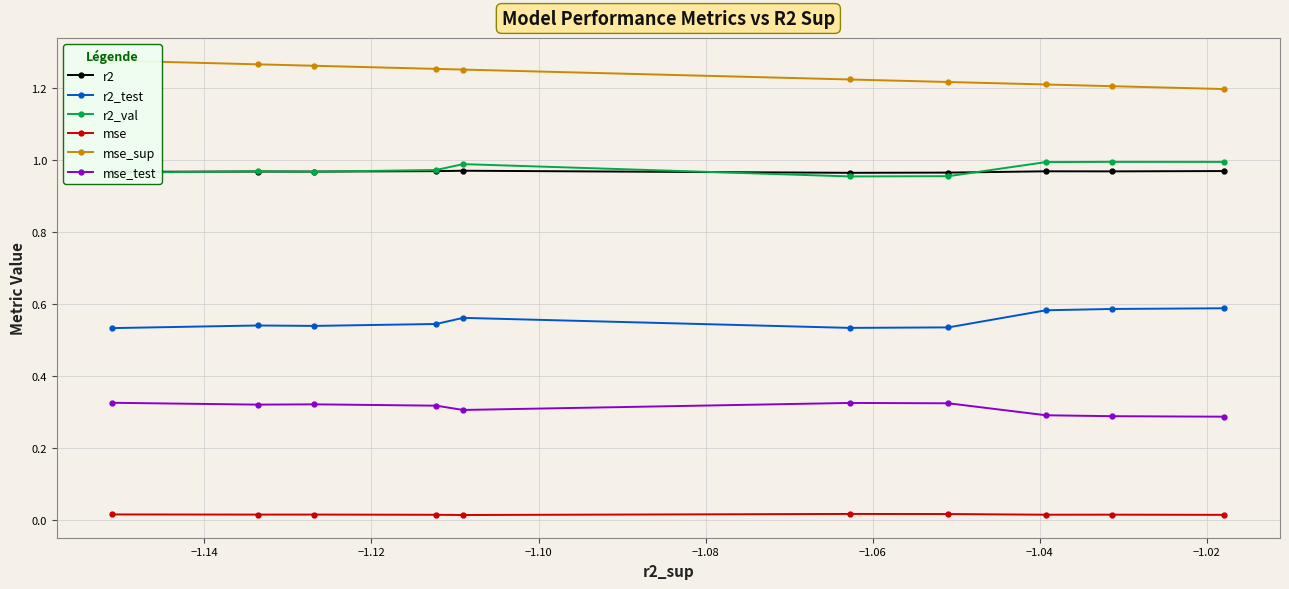

True or false: mse and mse_test cross at least once.

False